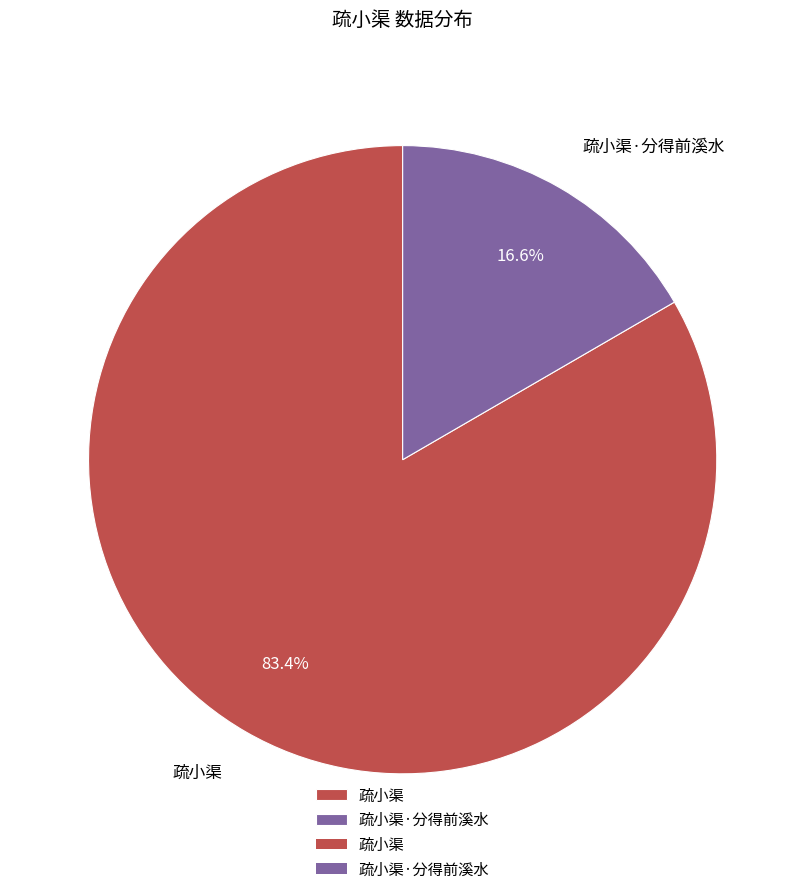

What portion of the pie excludes 疏小渠·分得前溪水?

83.4%